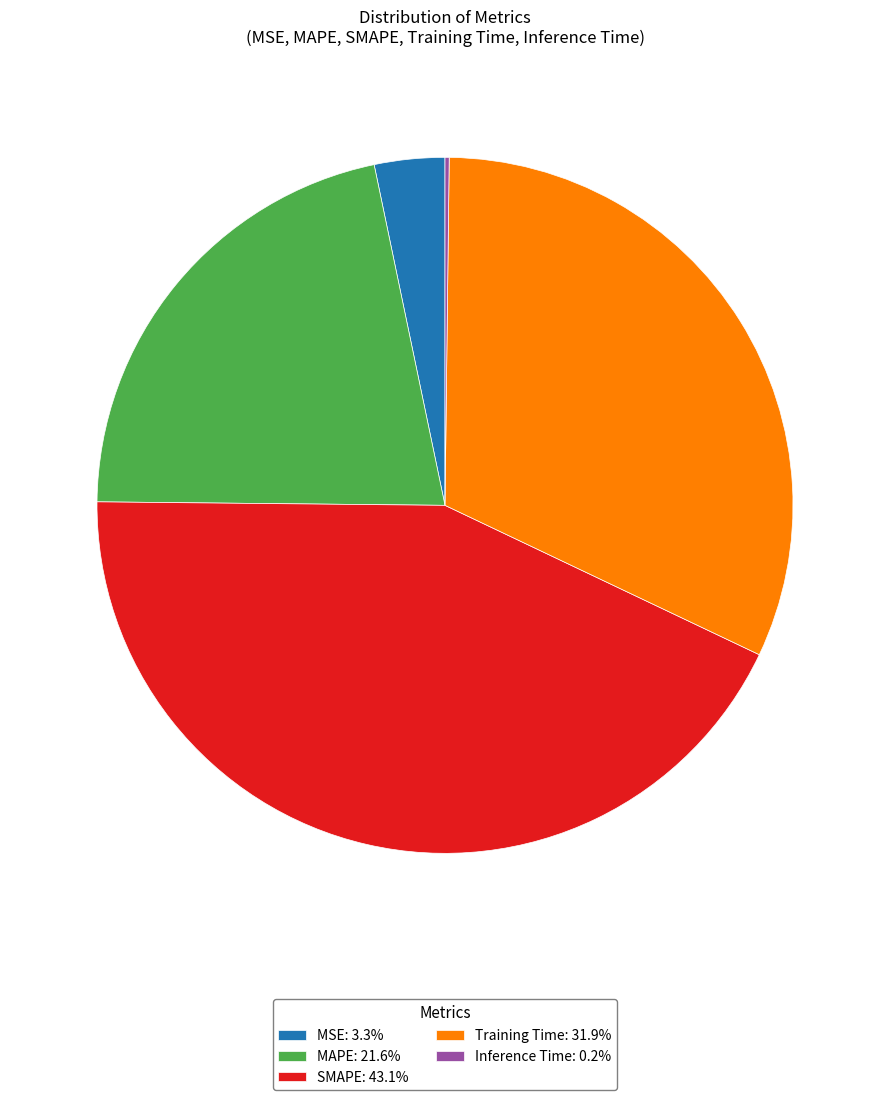

Between MSE and Training Time, which is larger?

Training Time